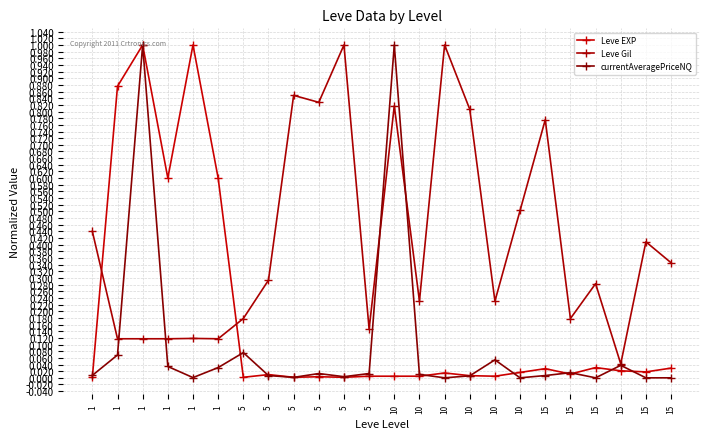

True or false: currentAveragePriceNQ has more than 0 interior local peaks.

True